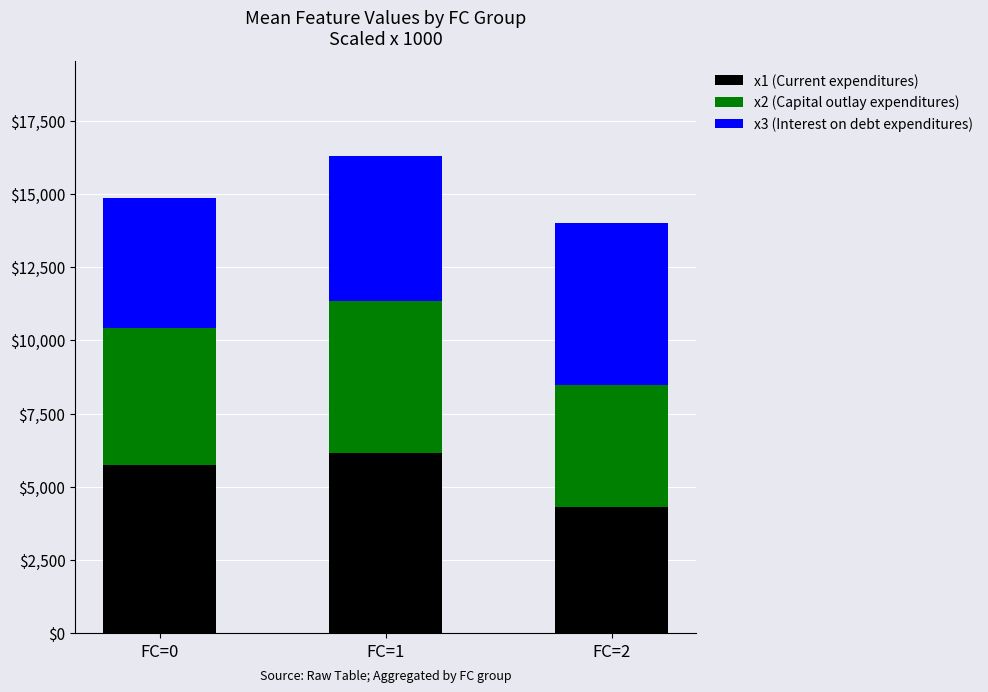

What is the sum of all x1 (Current expenditures) values?

16195.0